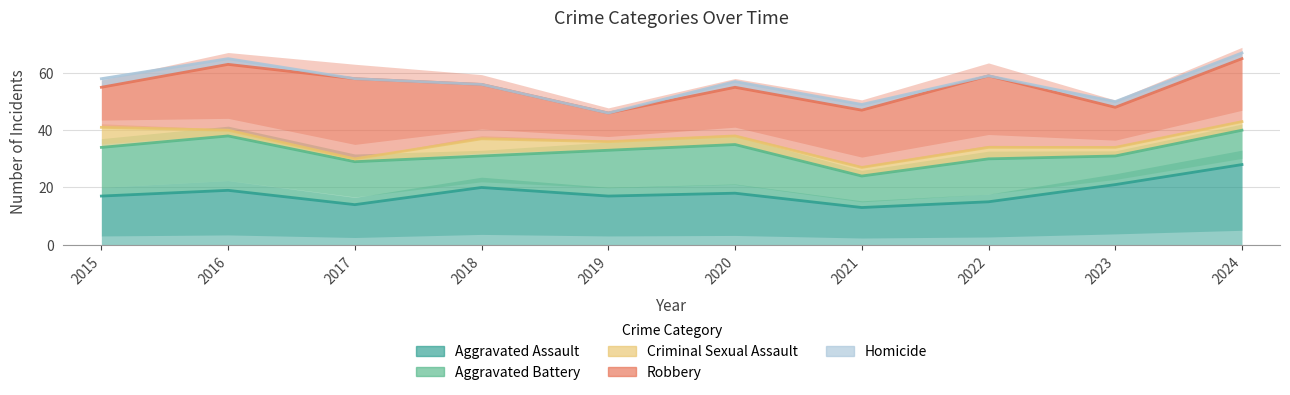

At which label is Homicide closest to 56?

2018